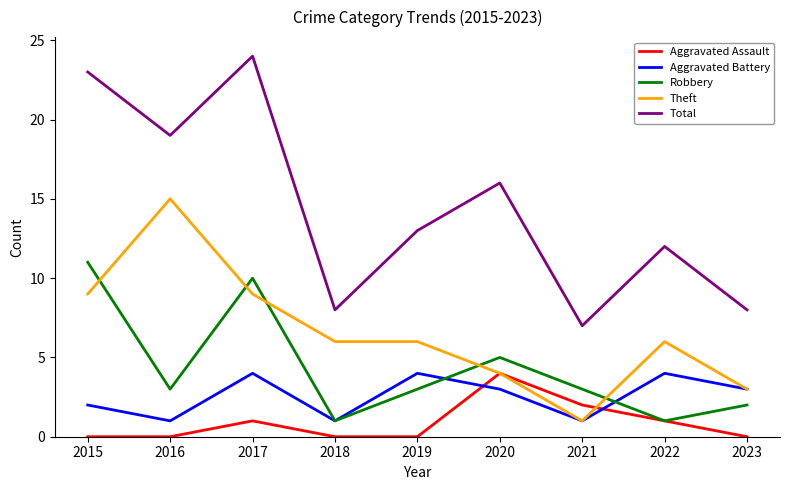

At which category does Total reach its first local valley?

2016